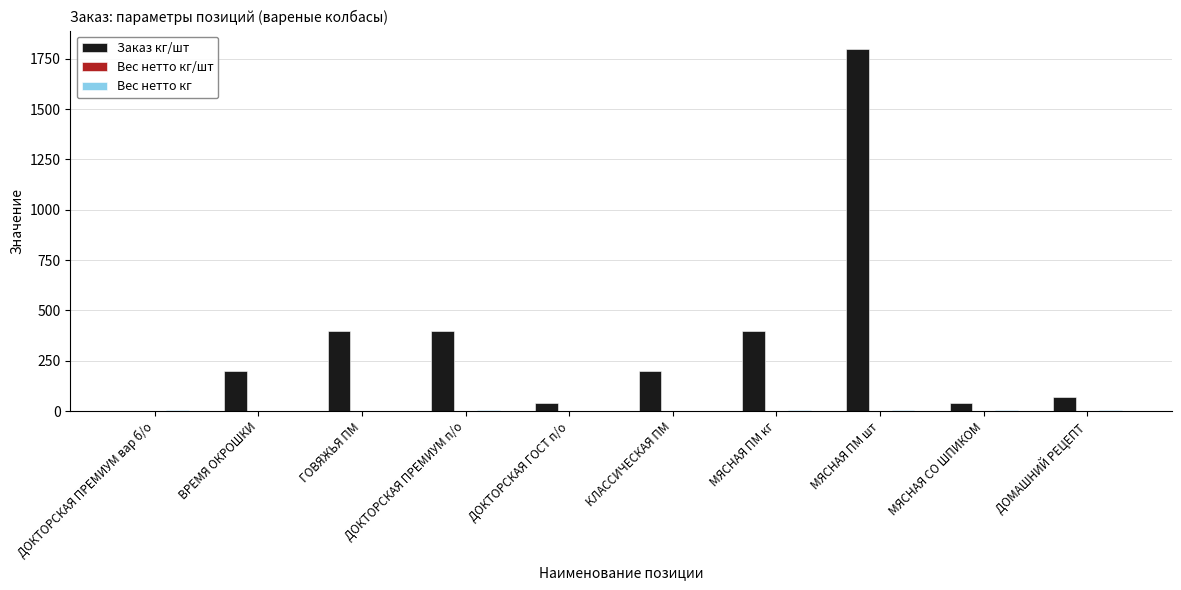

Count the number of data series in this chart.

3